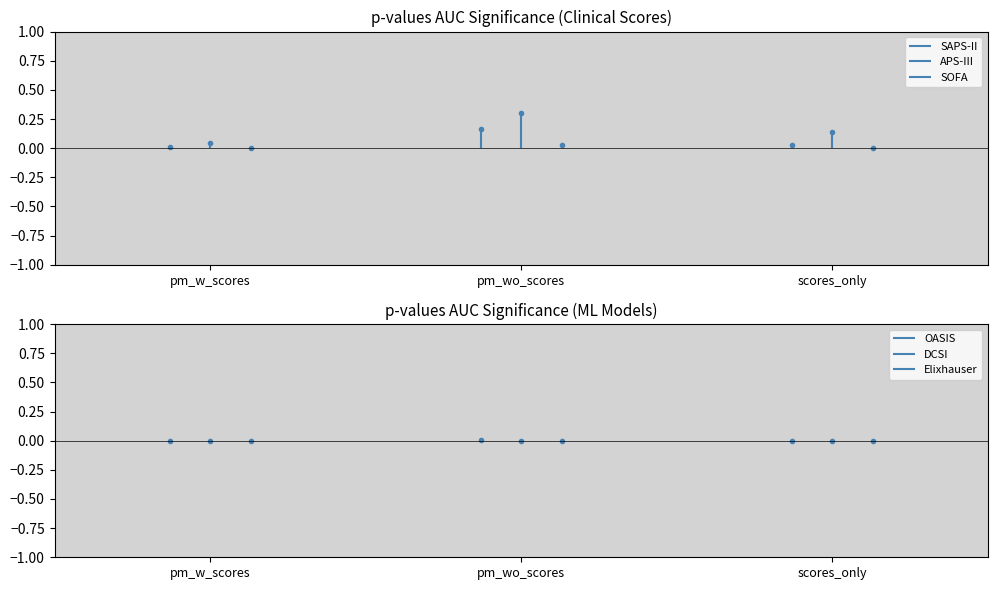

Which series has the widest spread of values?

APS-III